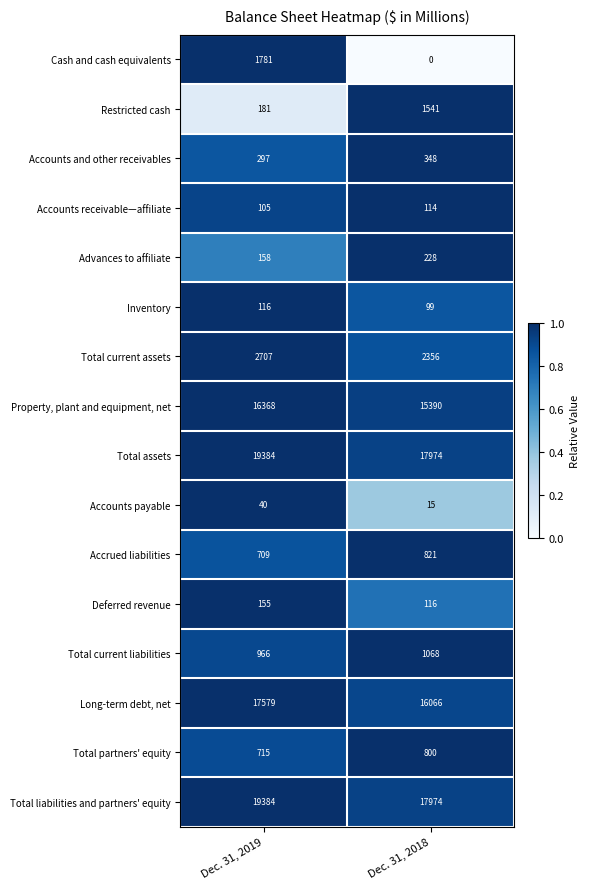

Which series changed the most between Dec. 31, 2019 and Dec. 31, 2018?

Cash and cash equivalents